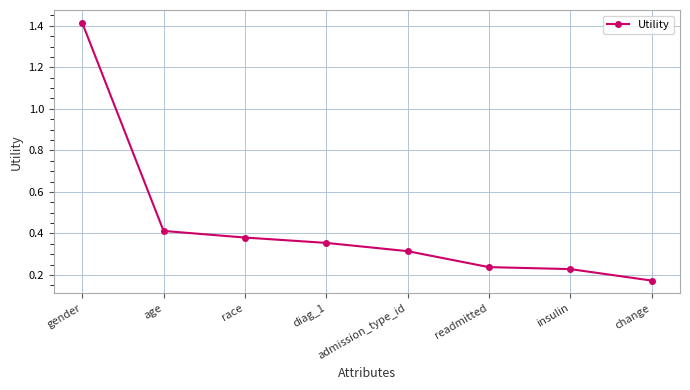

Is it true that the value at change is 0.3?

False